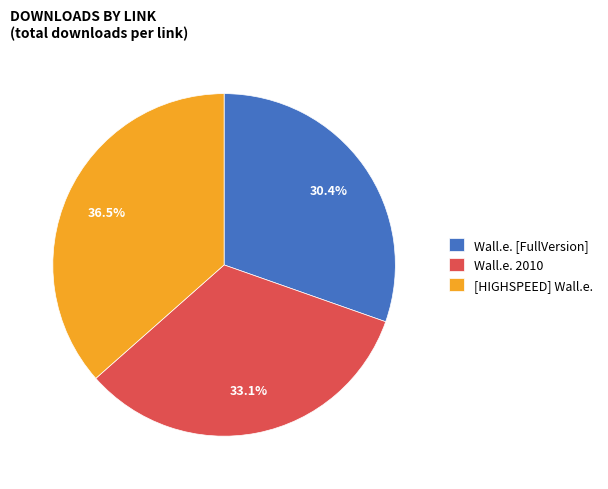

Is there any slice that represents more than half of the pie?

No